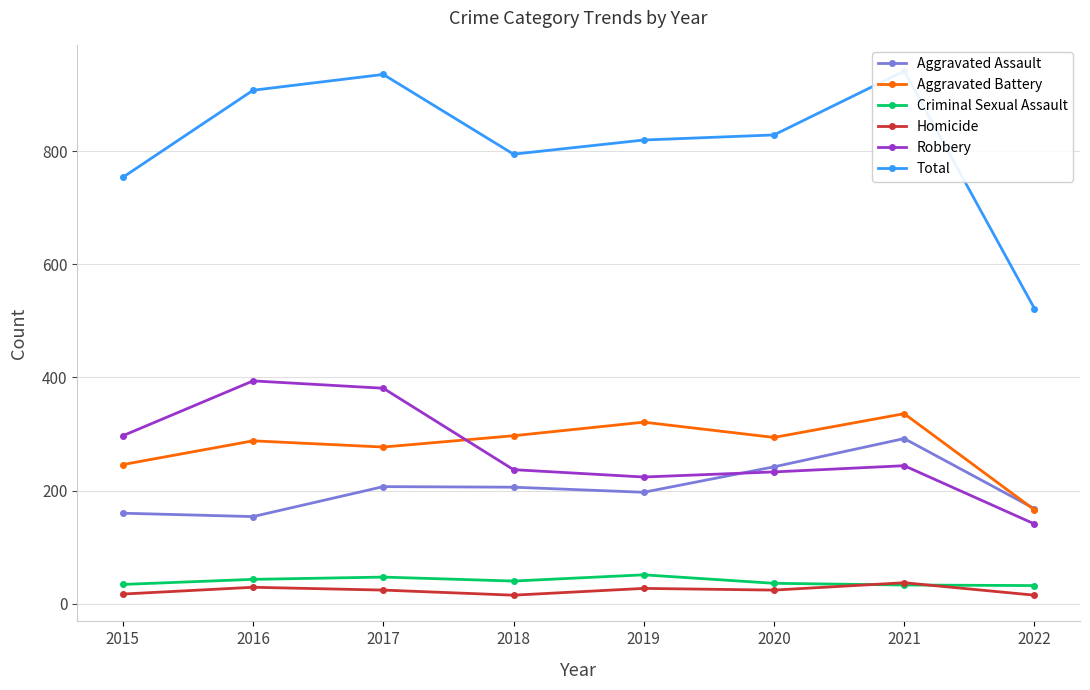

What is the difference between the maximum and minimum values in the Aggravated Battery series?

170